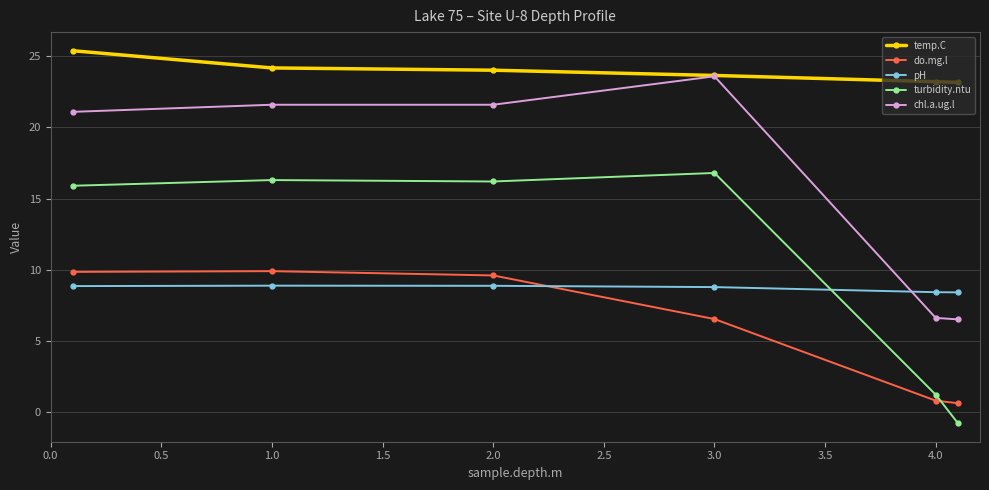

How many values in the temp.C series are below 24?

3